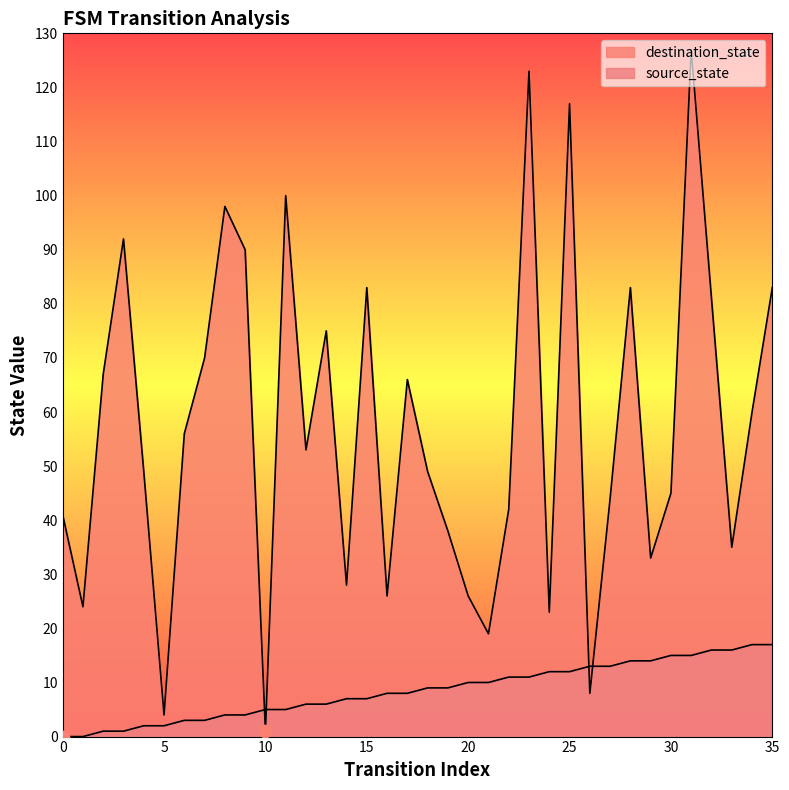

At which category is the sum across all series the highest?

31